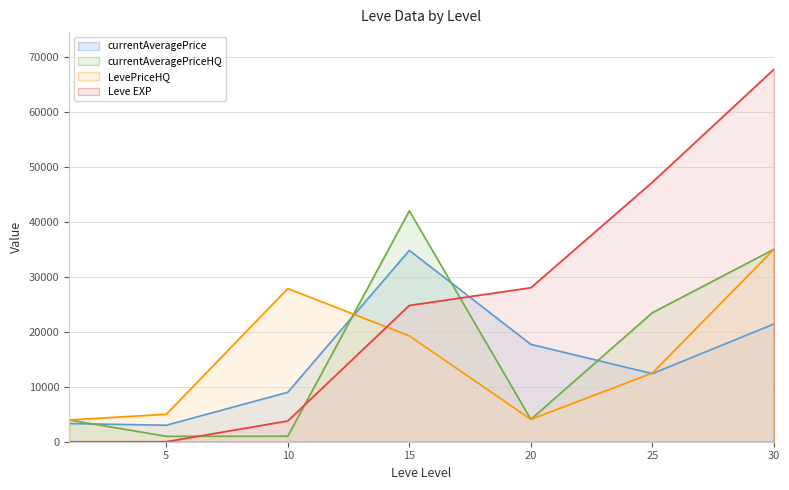

Reading left to right, extract all data points from this chart.

currentAveragePrice: 1=3307.0	5=3000.0	10=9000.5	15=34802.0	20=17712.7	25=12385.8	30=21409.3
currentAveragePriceHQ: 1=3966.2	5=990.0	10=1001.7	15=42003.7	20=4069.0	25=23464.5	30=35000.0
LevePriceHQ: 1=3966.2	5=5000.0	10=27857.0	15=19257.5	20=4069.0	25=12500.0	30=35000.0
Leve EXP: 1=1.0	5=2.0	10=3780.0	15=24790.0	20=28010.0	25=47200.0	30=67730.0